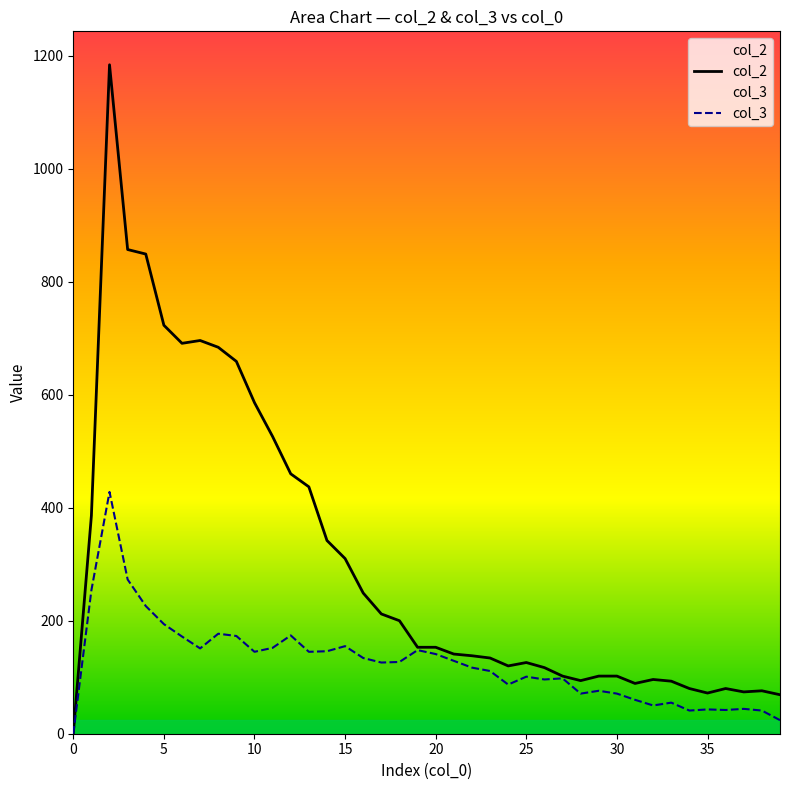

True or false: 2 and 3 intersect in this chart.

False